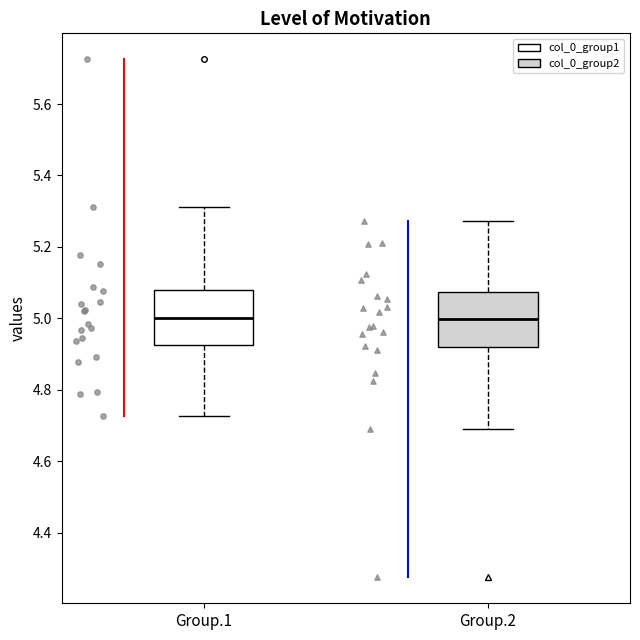

Where does the upper whisker of the box for Group.2 end on the y-axis? The values are not printed on the chart, so give them approximately, as read against the axis.

5.28